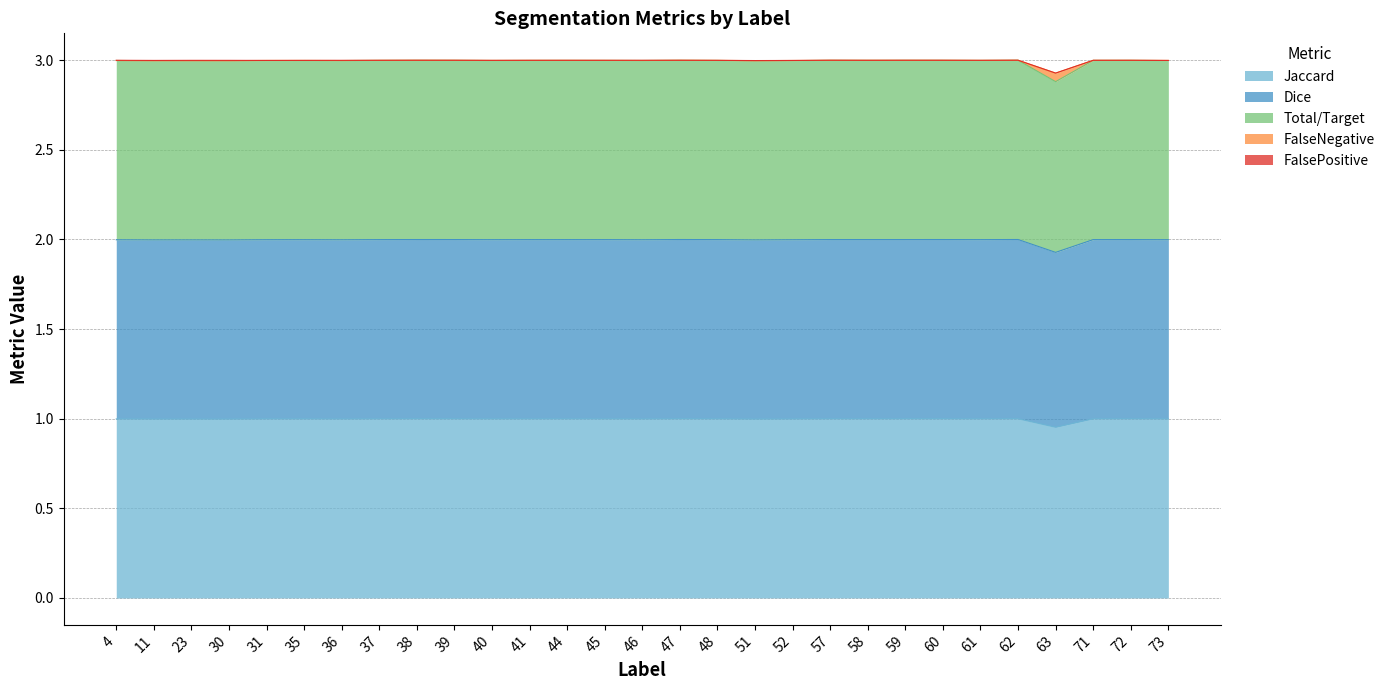

The Jaccard series shows 1.5 at 39. True or false?

False